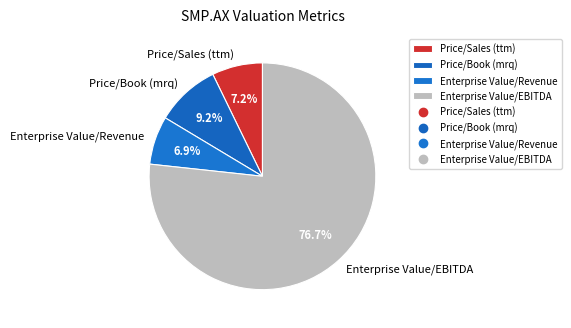

Is Price/Book (mrq) the majority of the pie?

No